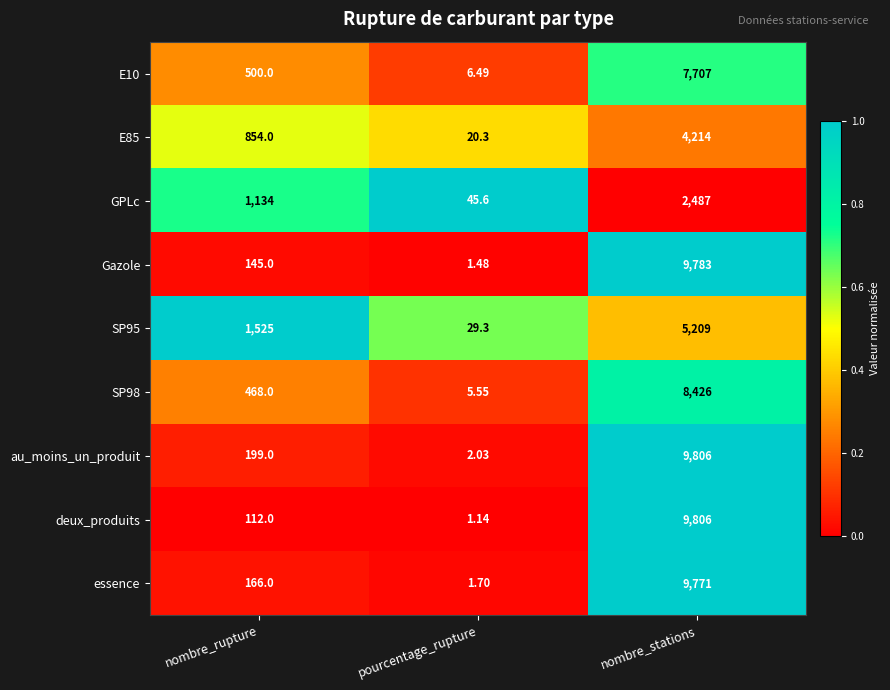

At pourcentage_rupture, list the series in order from largest to smallest.

GPLc, SP95, E85, E10, SP98, au_moins_un_produit, essence, Gazole, deux_produits